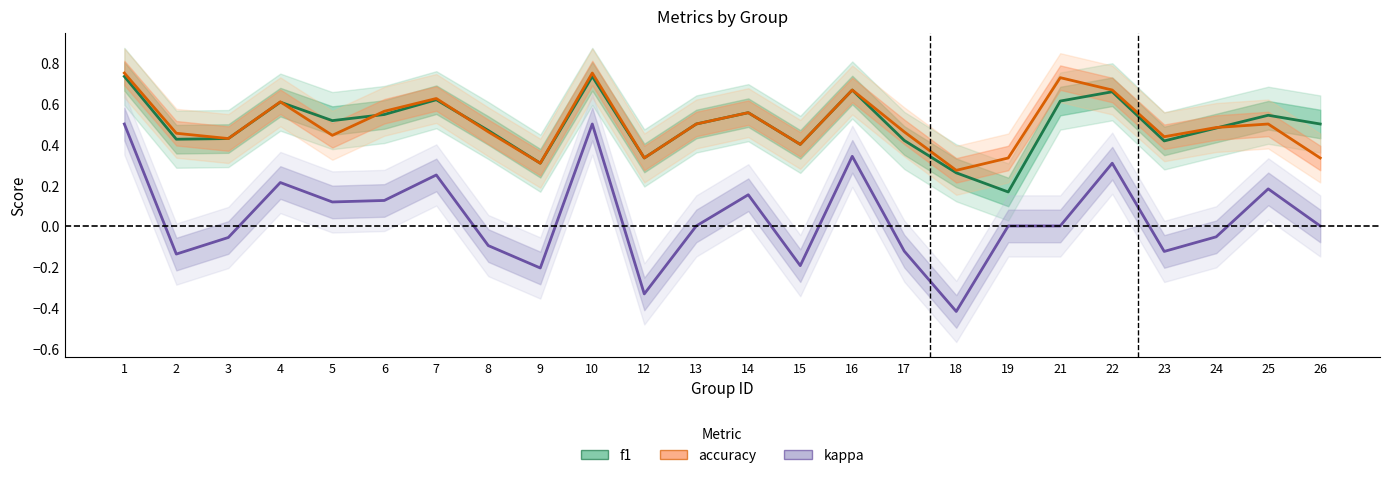

What are all the series names shown in the legend?

f1, accuracy, kappa